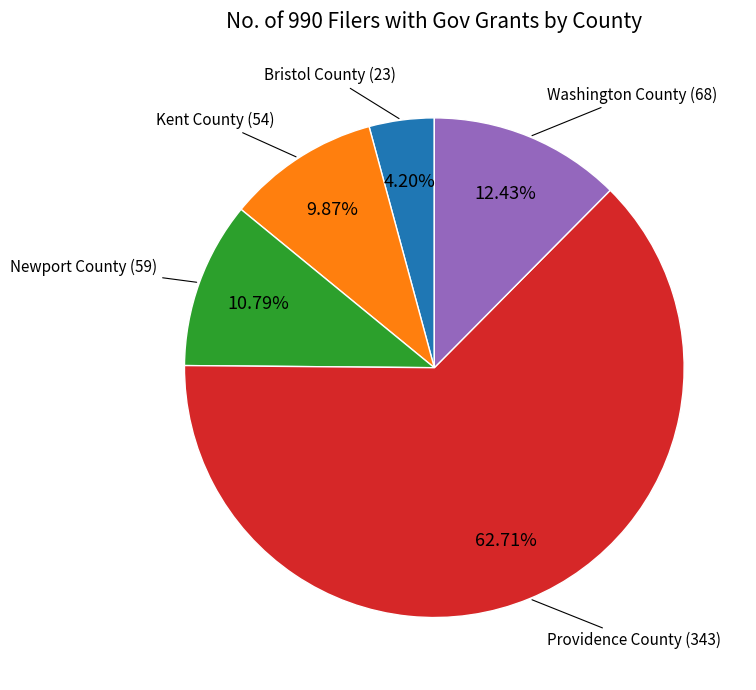

Count the number of slices in the pie.

5